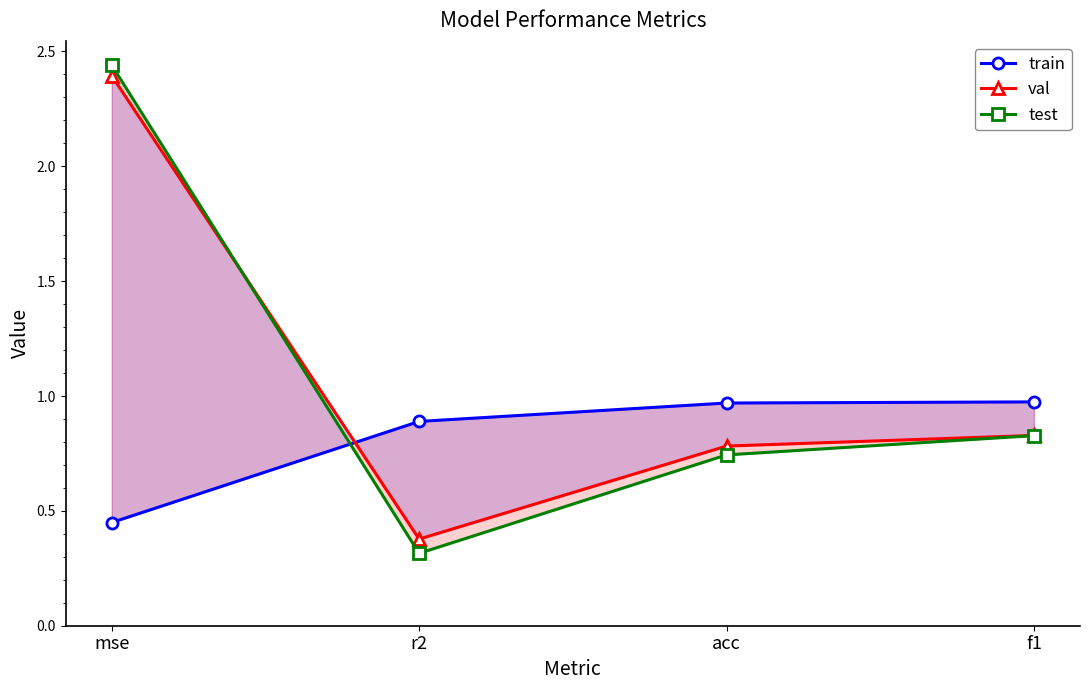

Is this an area chart (filled region under the line)?

No